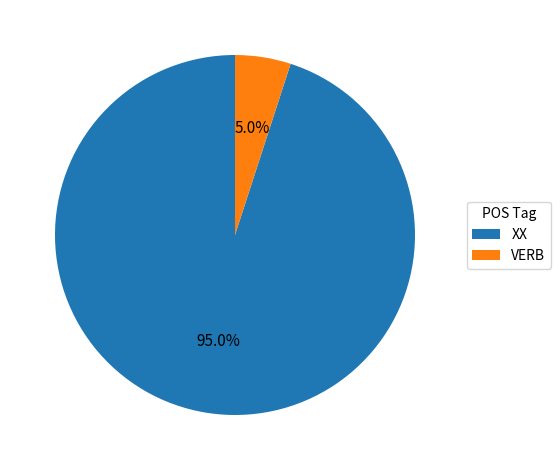

Does VERB account for over 50% of the chart?

No